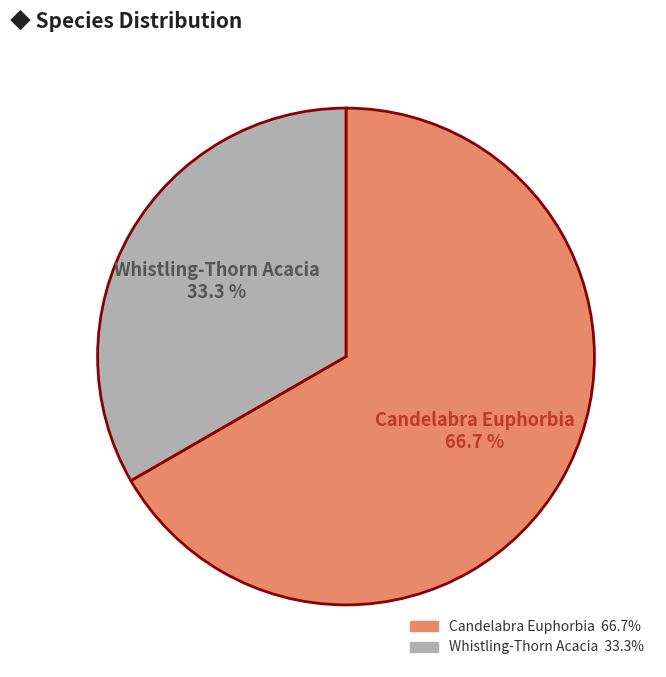

To the nearest percent, what portion does Candelabra Euphorbia represent?

67%